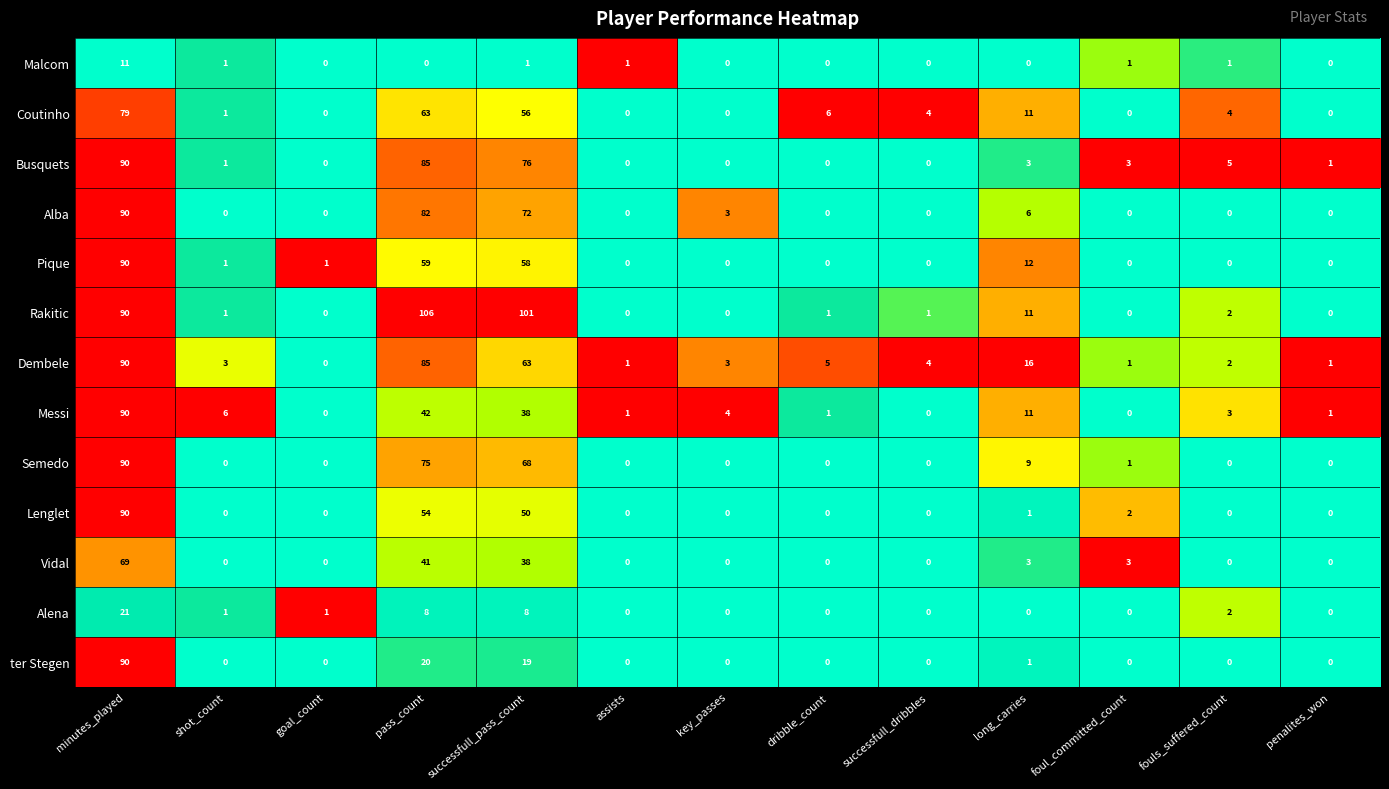

What is the total value across all series at key_passes?

10